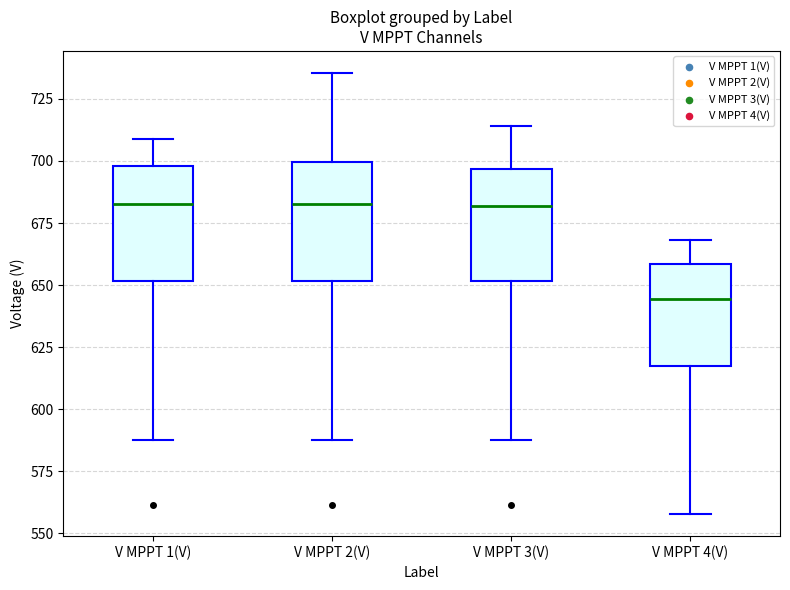

Where is the upper edge of the box for V MPPT 3(V) on the y-axis? The values are not printed on the chart, so give them approximately, as read against the axis.

695